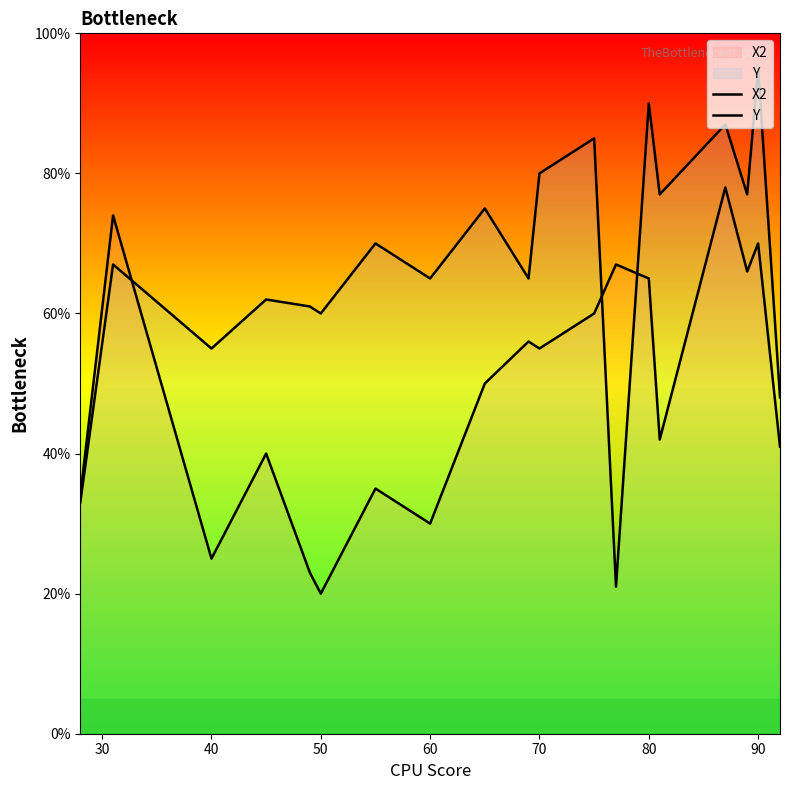

List the series in order of their overall mean, lowest first.

X2, Y